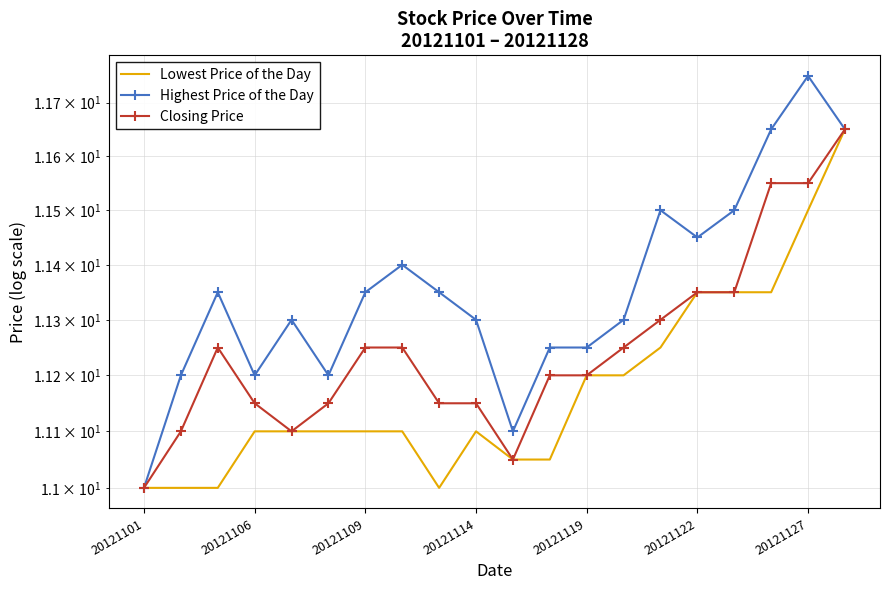

At how many categories does at least one series exceed 11?

19